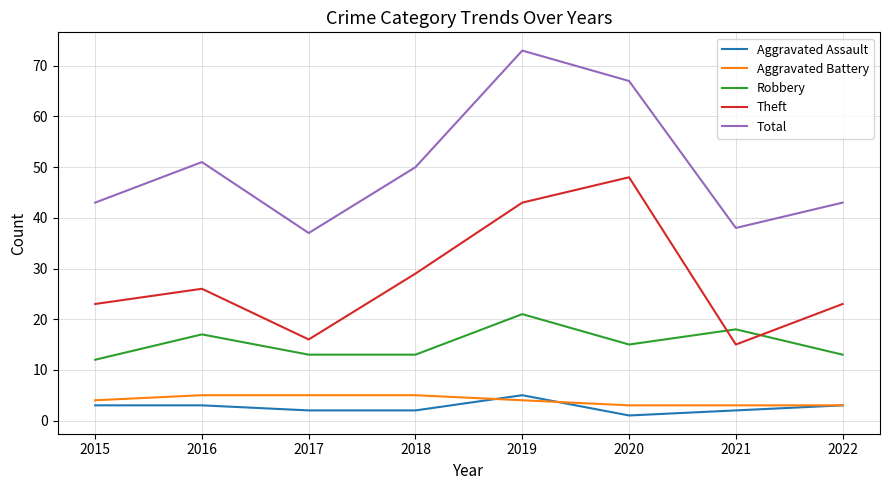

Which label corresponds to the smallest value in the chart?

2020